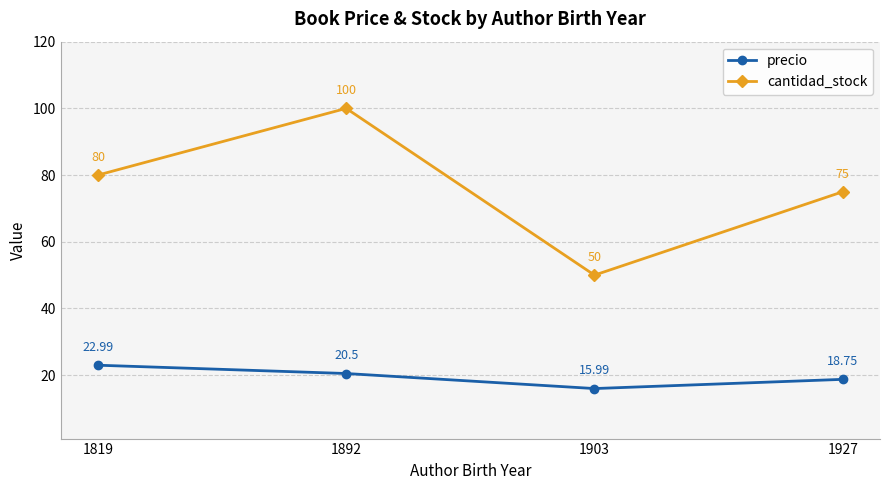

How many precio values are between 18 and 22?

2